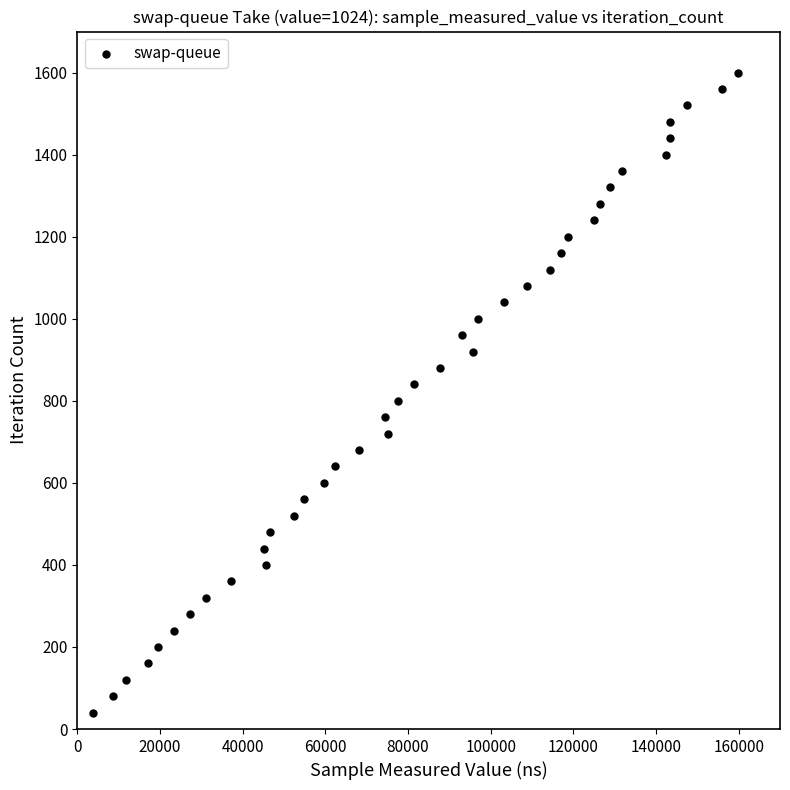

What is the range of X values (max minus min)?

155991